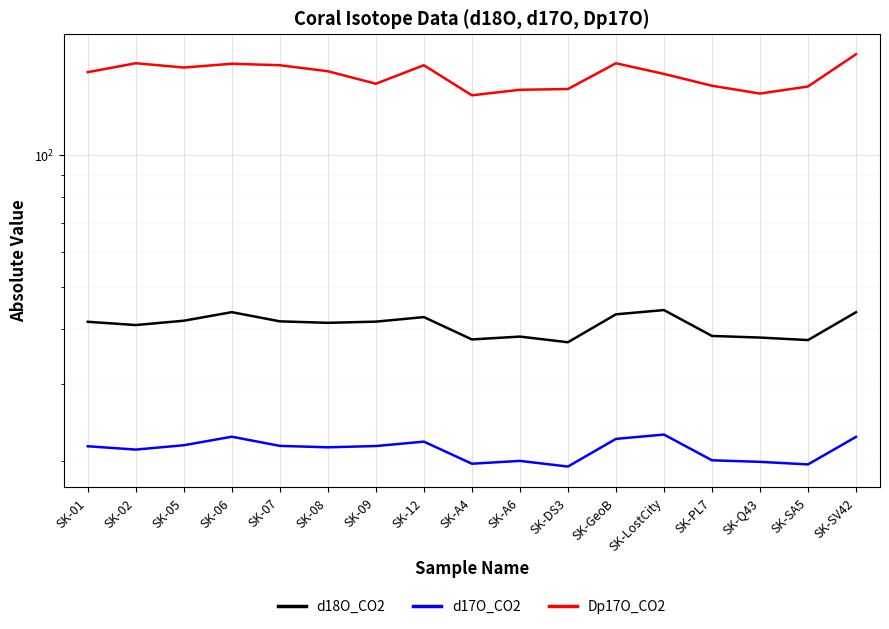

At which category does d17O_CO2 reach its first local valley?

SK-02